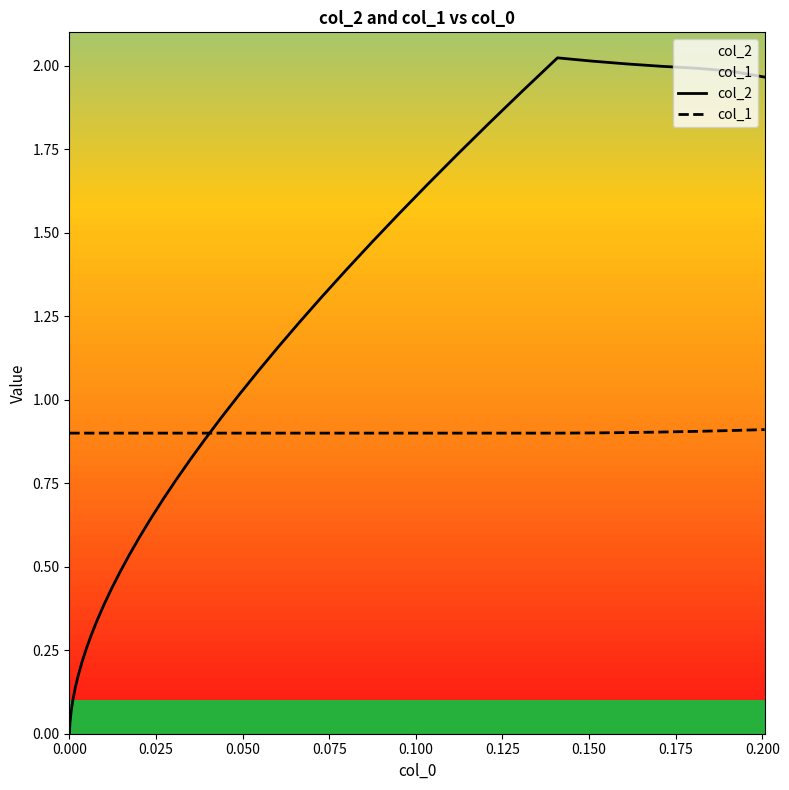

How many lines are shown in the chart?

2